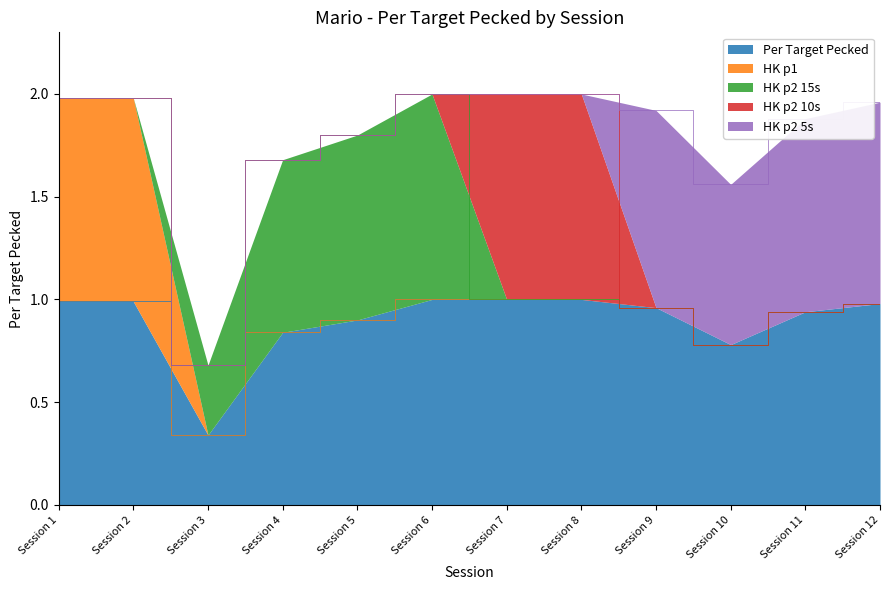

How many interior local valleys does the Per Target Pecked series have?

2